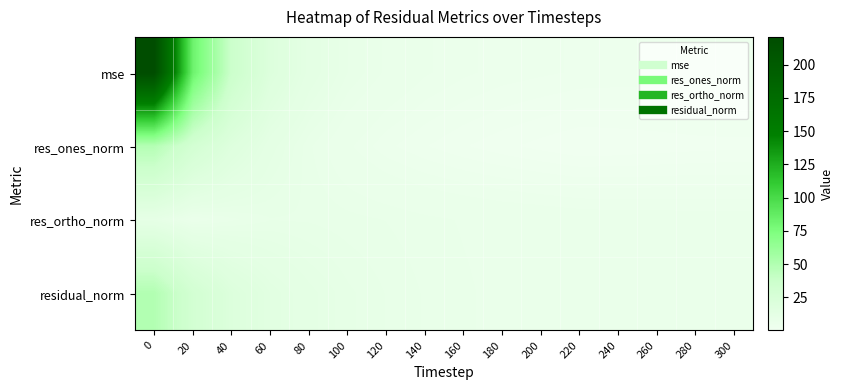

What is the maximum value shown in the chart?

220.8